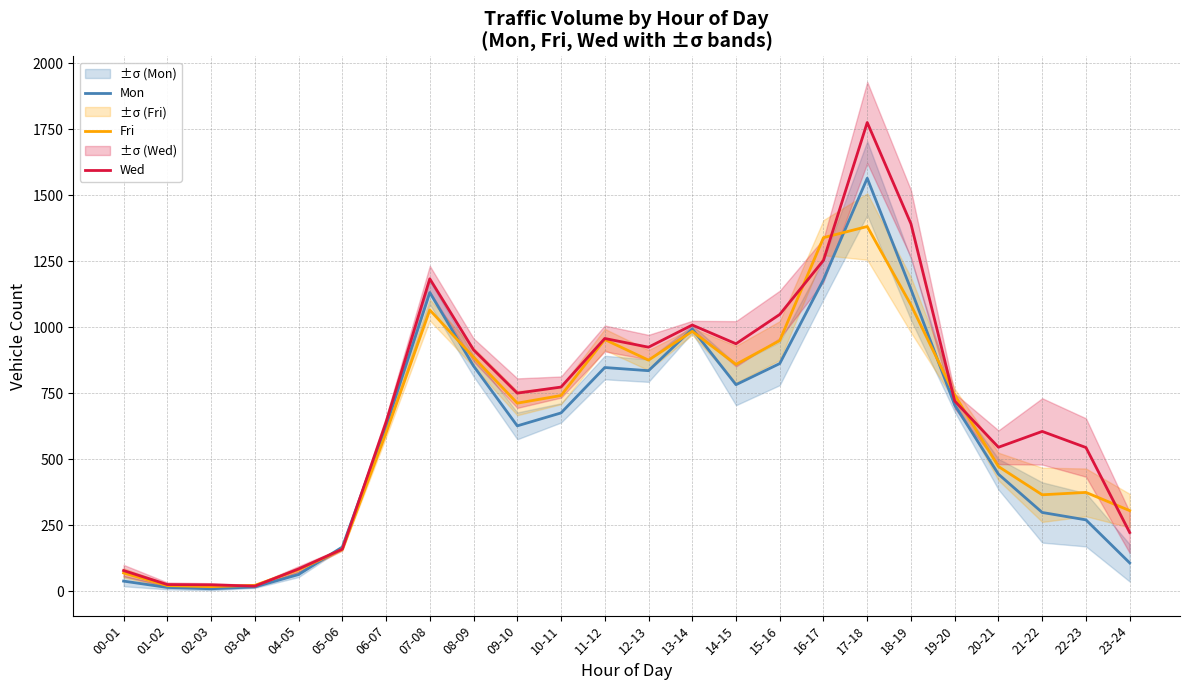

What position from the right is 00-01?

24